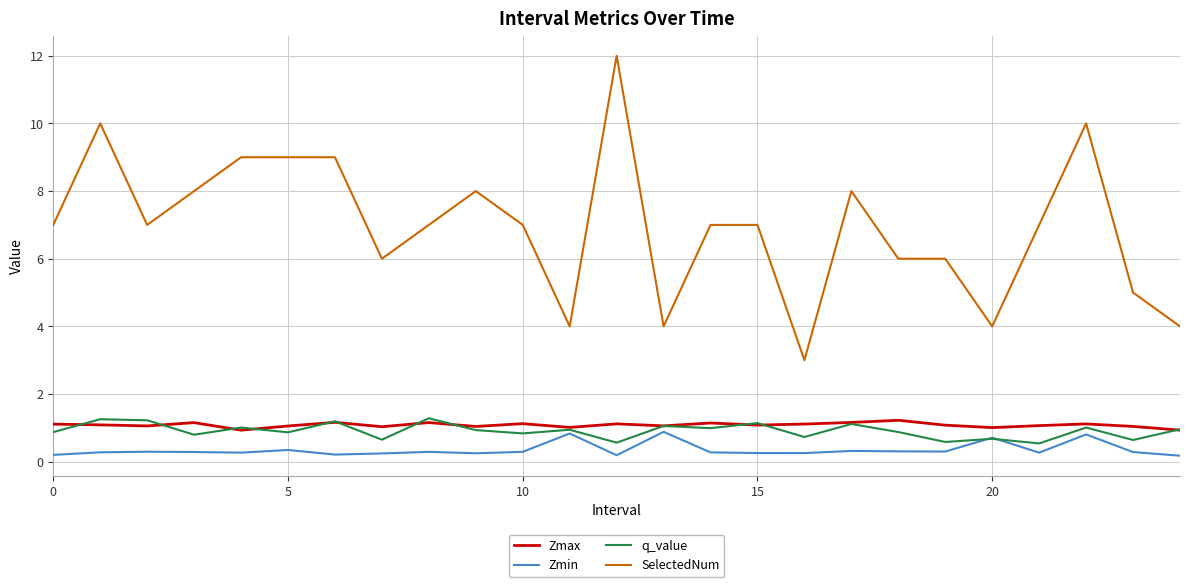

What is the maximum value shown in the chart?

12.0